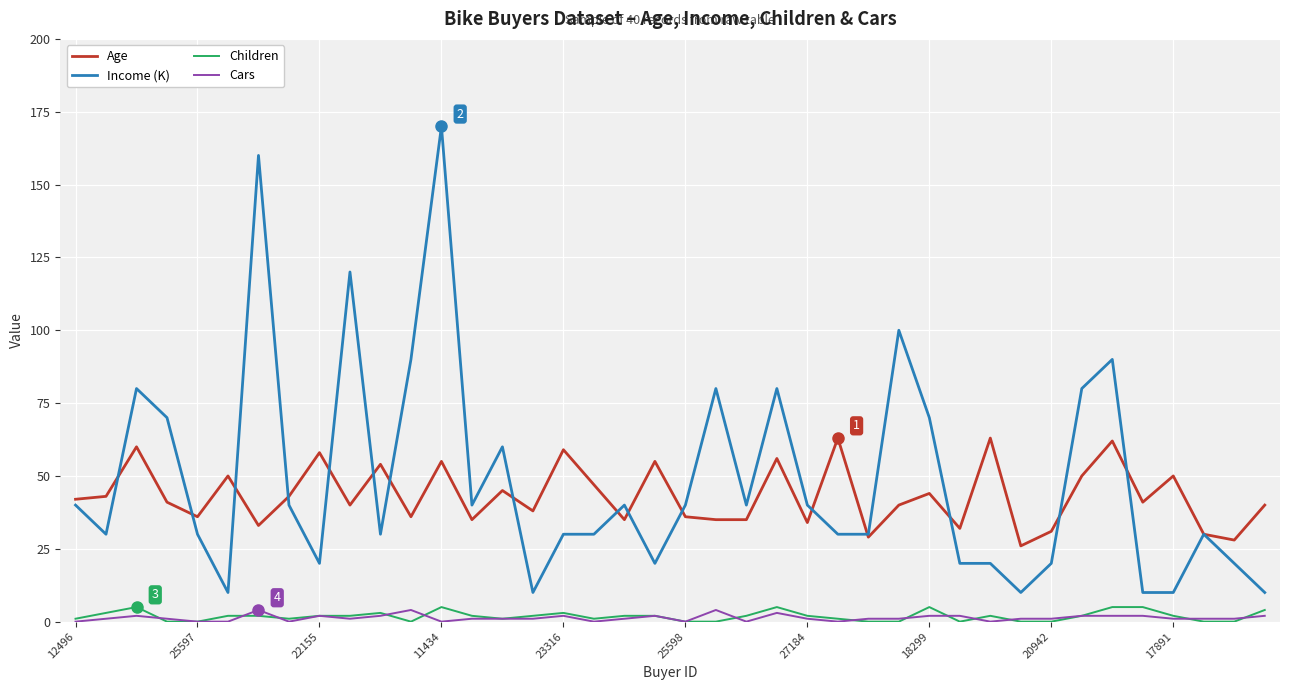

True or false: Children and Income (K) cross at least once.

False